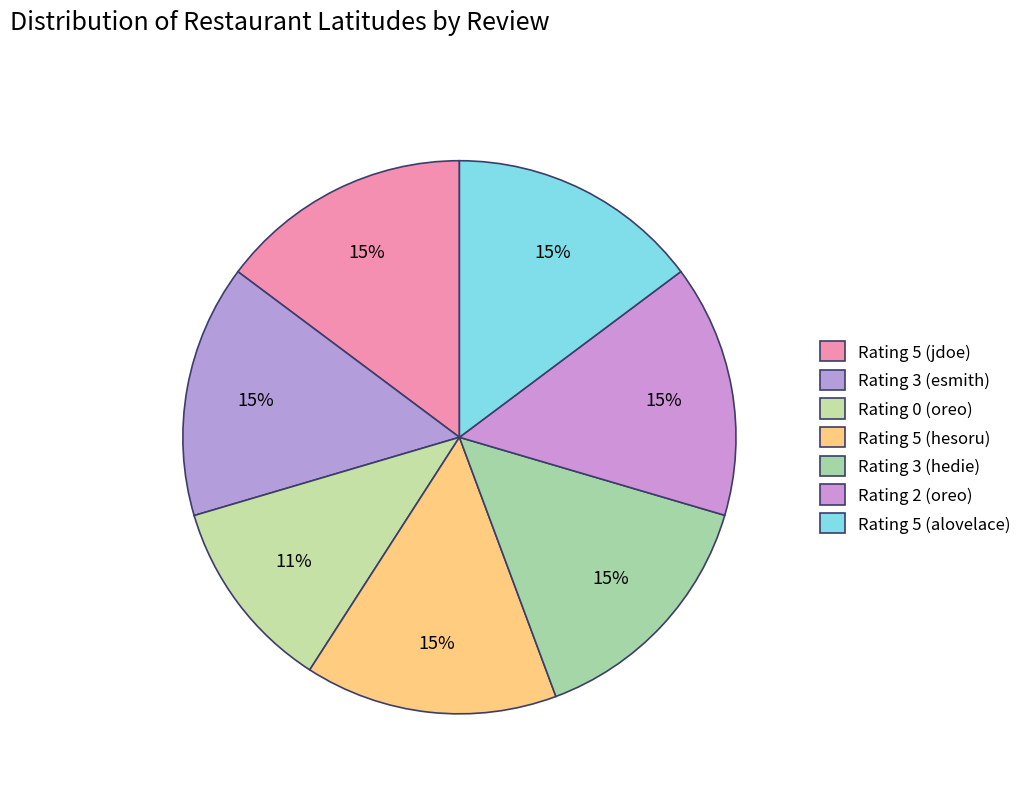

How many slices are in this pie chart?

7